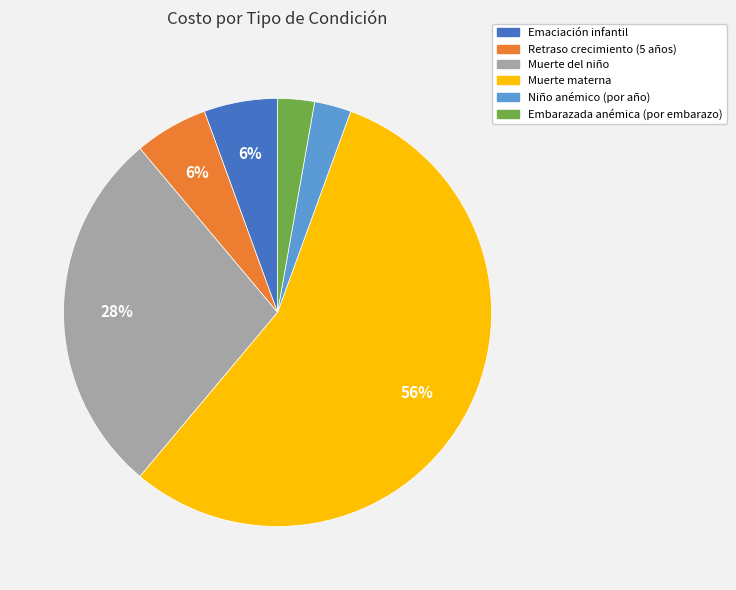

Is there a majority slice in this chart?

Yes